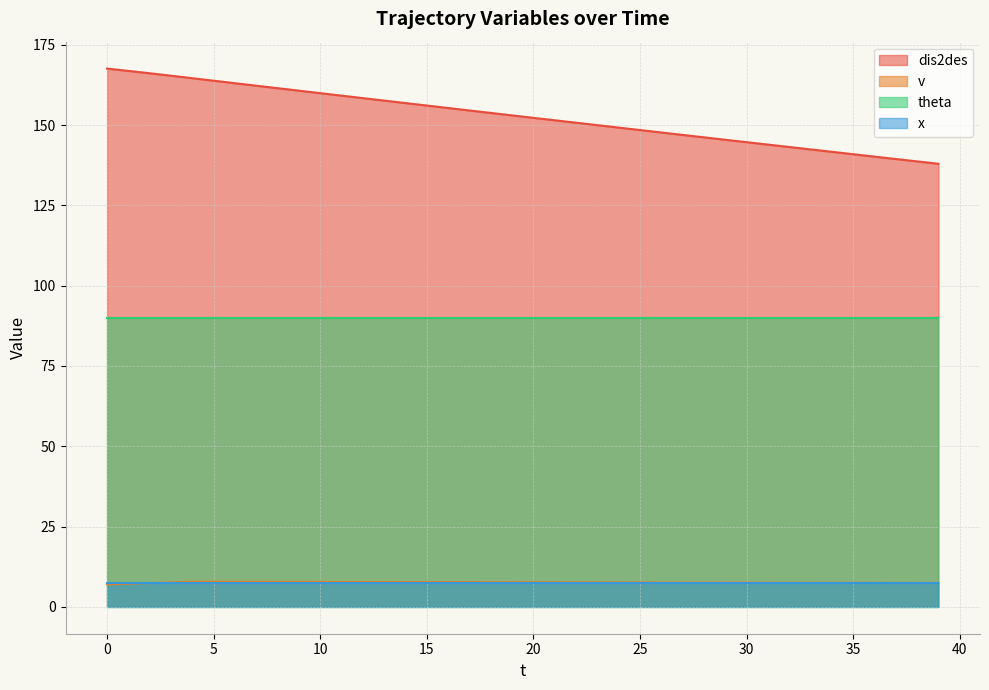

Which series has the largest range (max minus min)?

dis2des